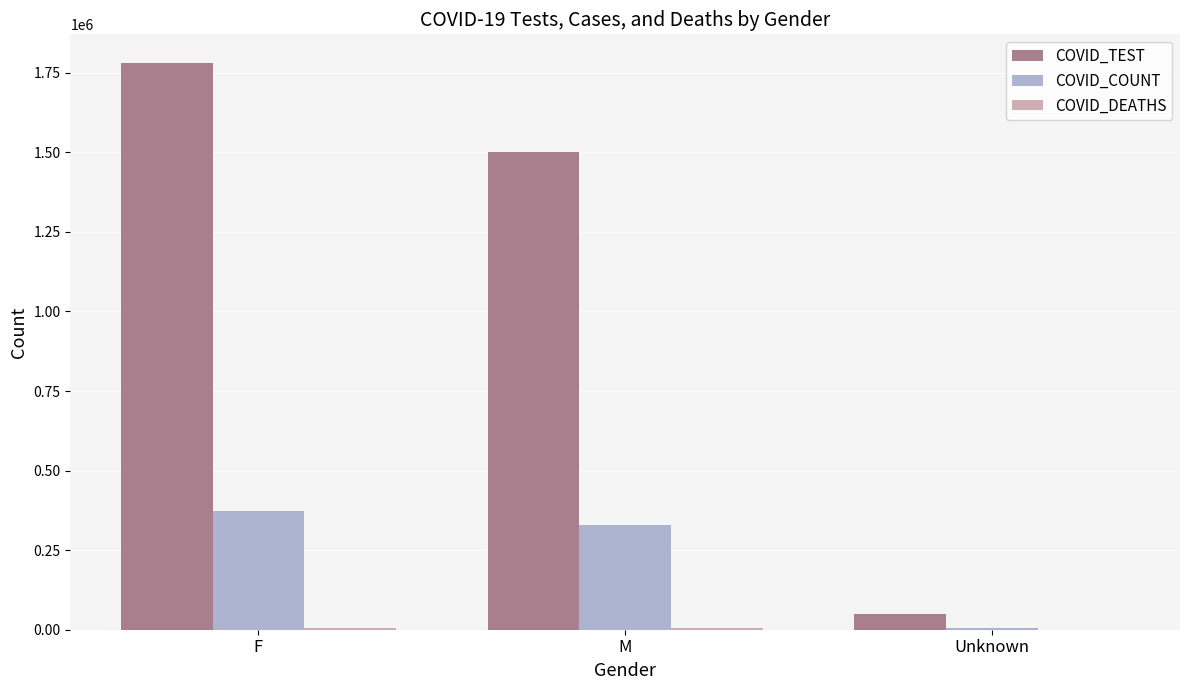

What is the highest value of the COVID_TEST series?

1781746